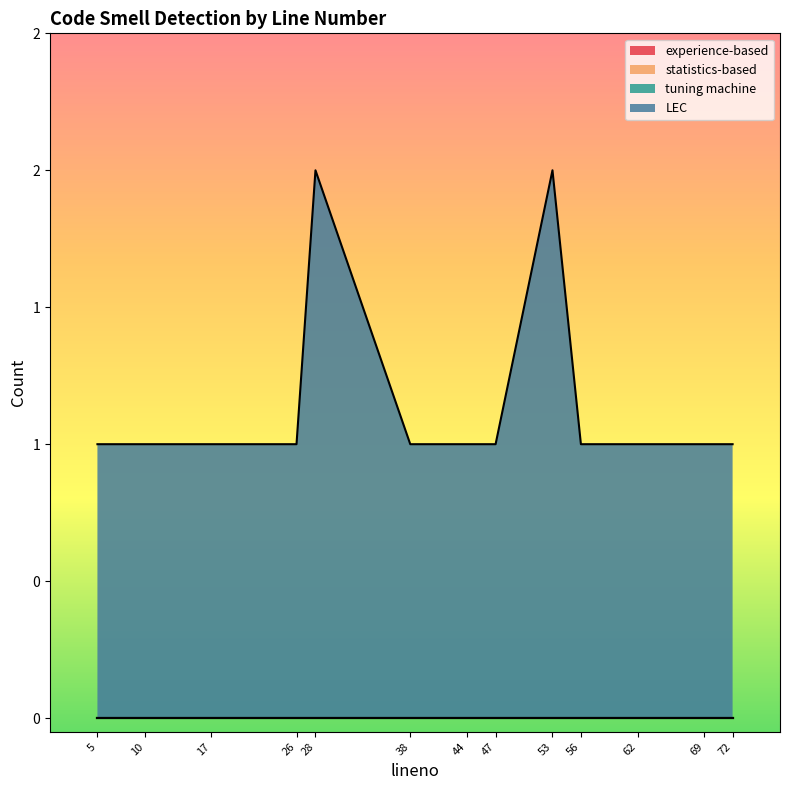

What is the sum of all LEC values?

15